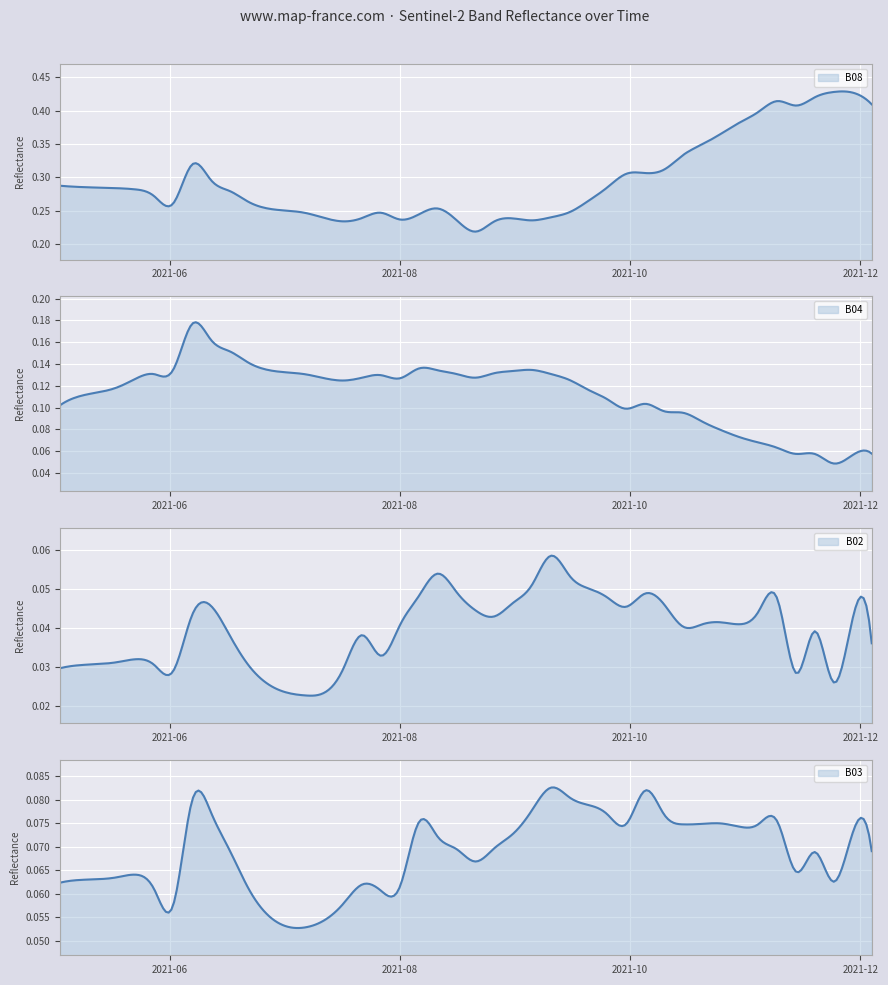

The B03 series shows 0.0 at 2021-09-05. True or false?

False